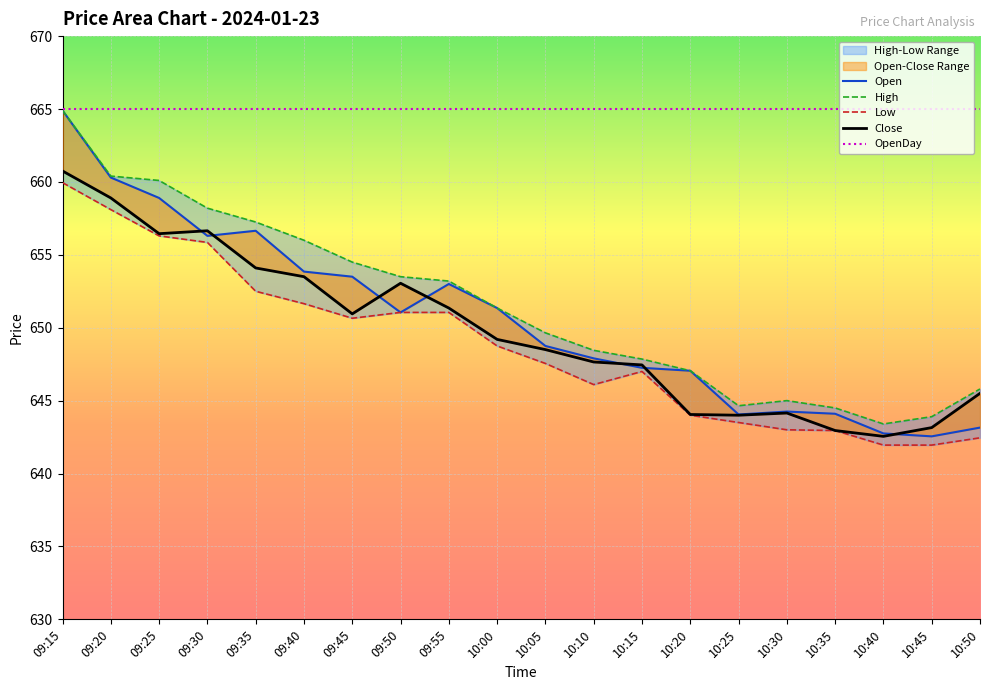

Which series has the largest total across all categories?

OpenDay